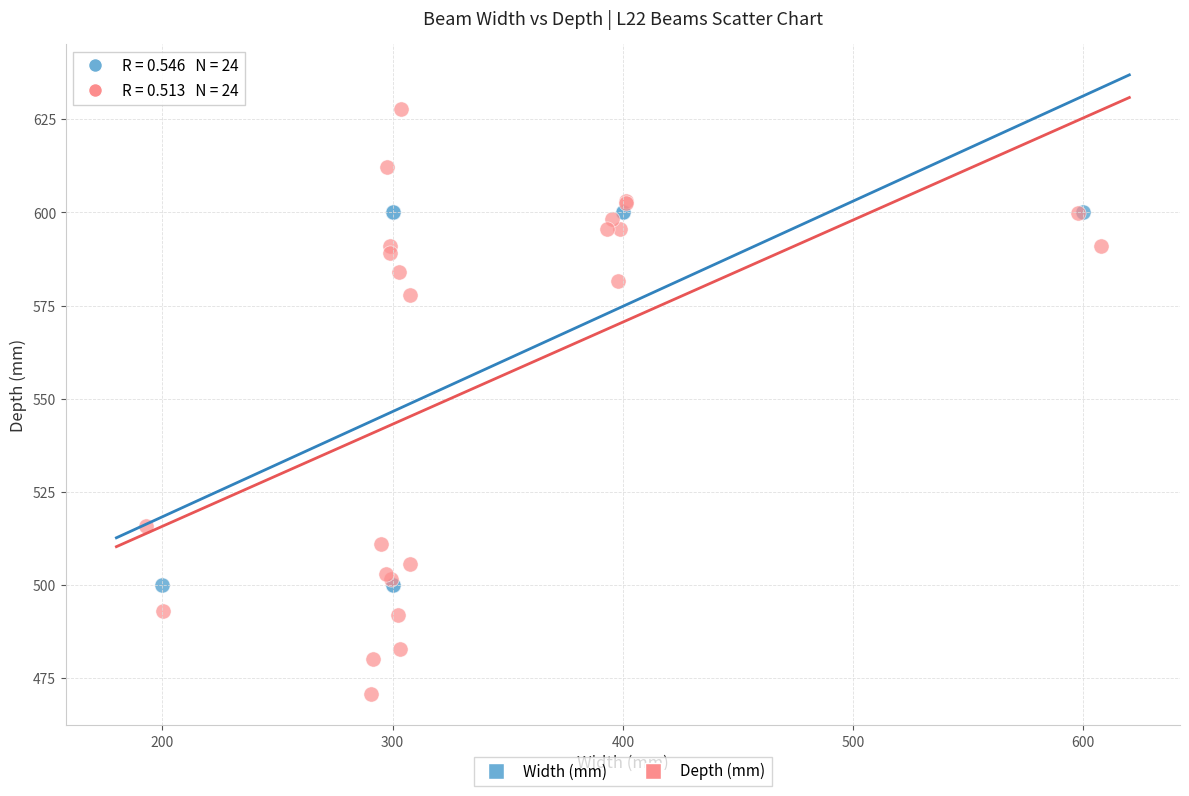

Which series contains the lowest Y value?

Depth (mm)